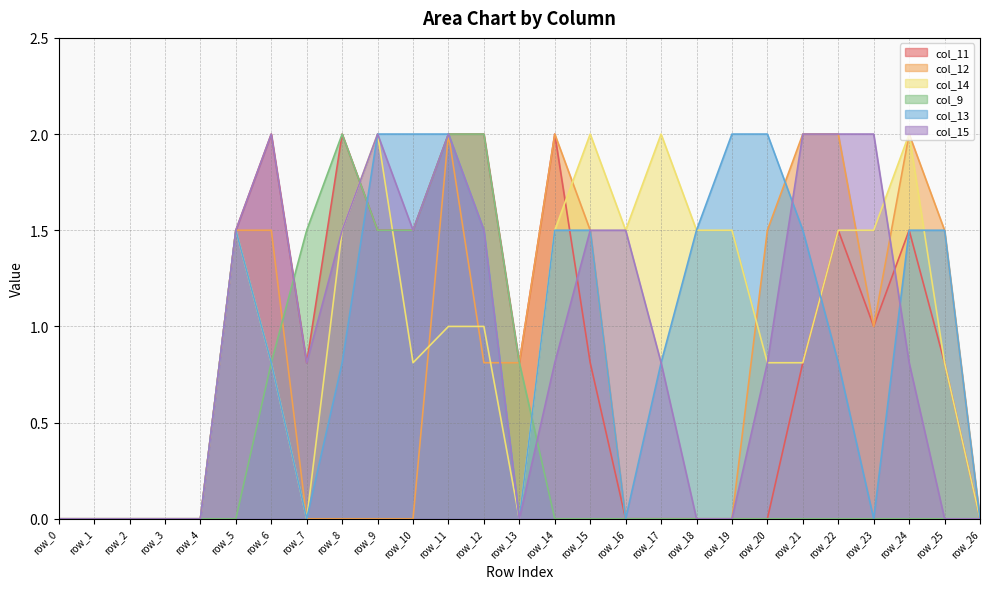

What is the sum of the col_11 values at row_11 and row_25?

2.8